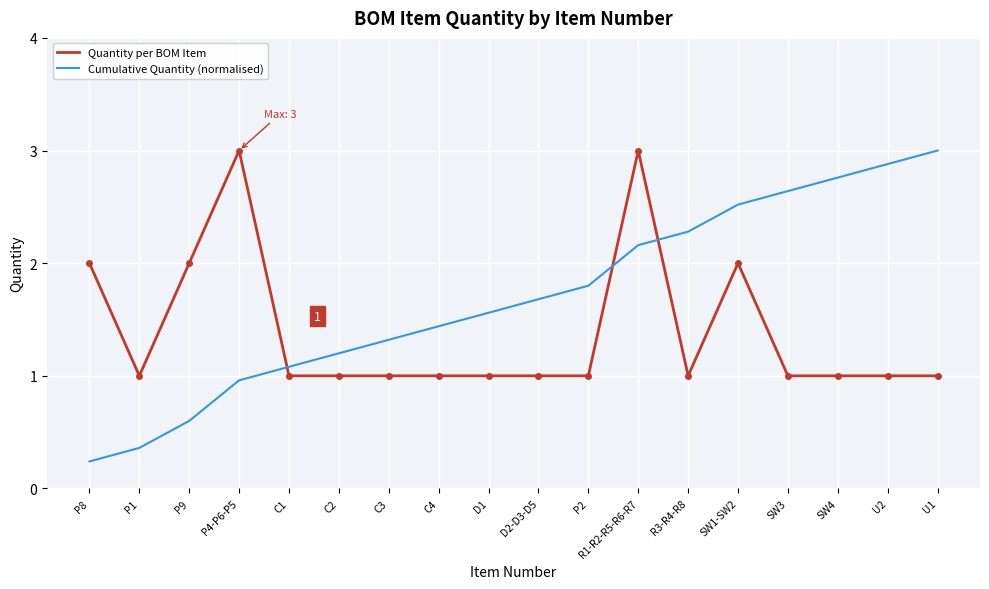

Rank the series at C3 from lowest to highest value.

Quantity per BOM Item, Cumulative Quantity (normalised)